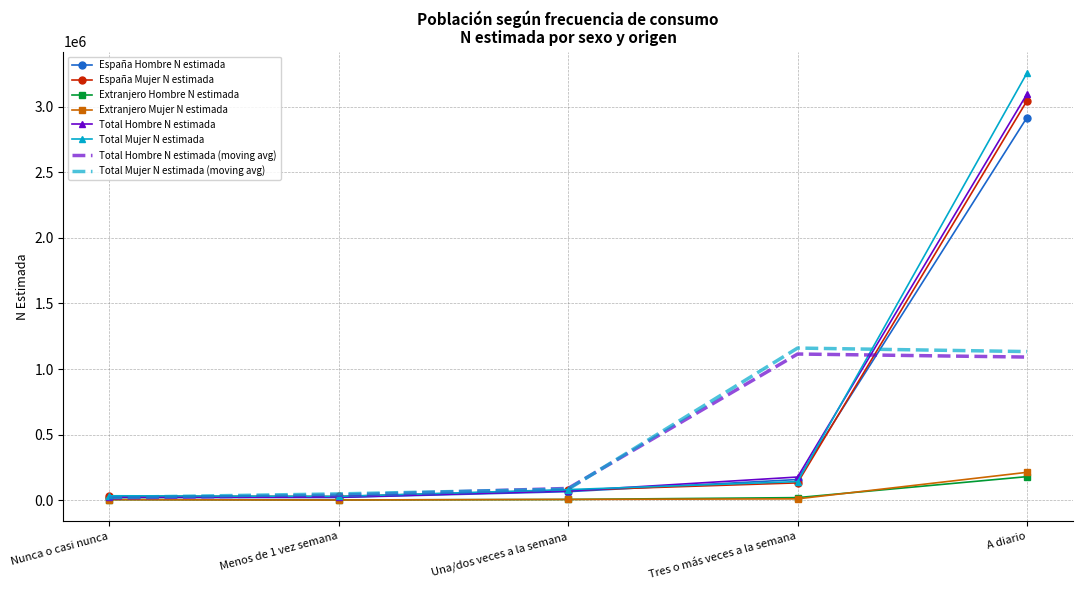

At how many categories does at least one series exceed 181755?

2